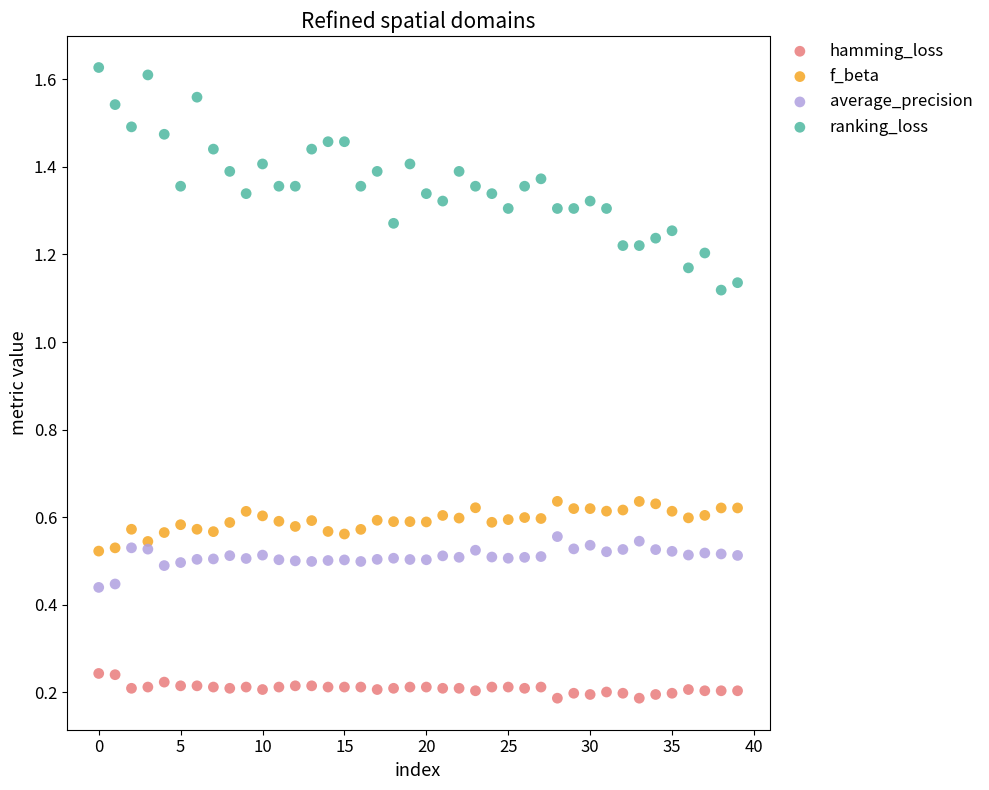

Which series contains the lowest Y value?

hamming_loss